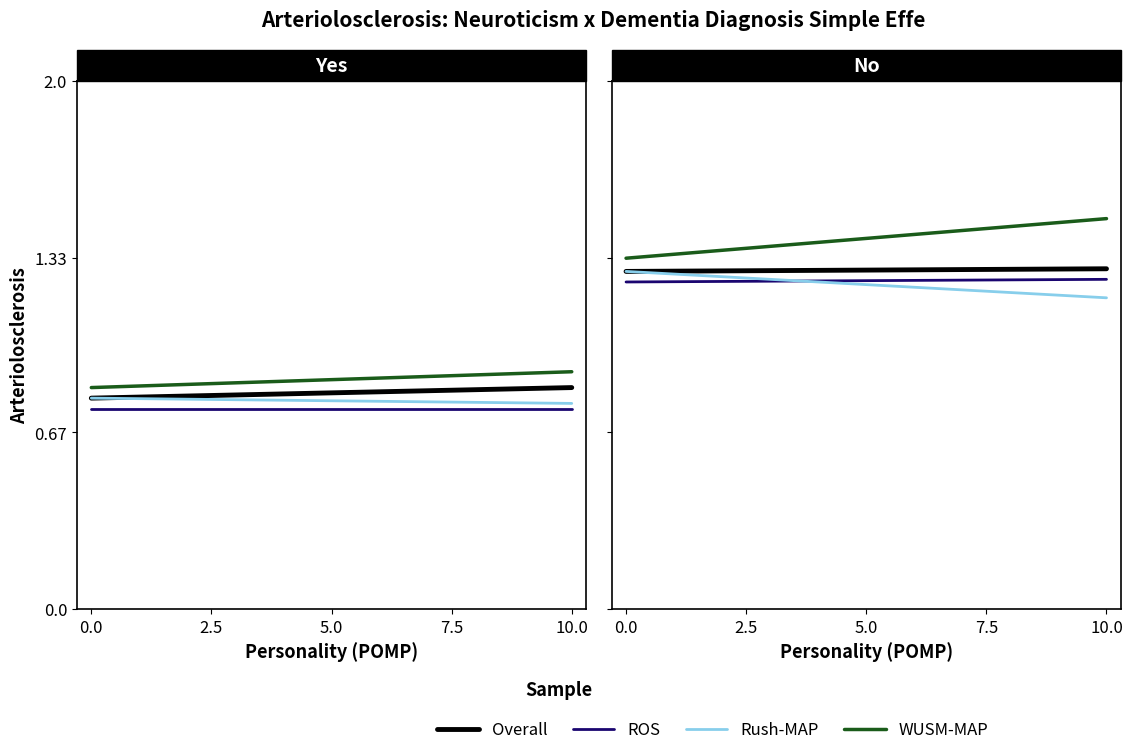

At how many categories does at least one series exceed 1?

2